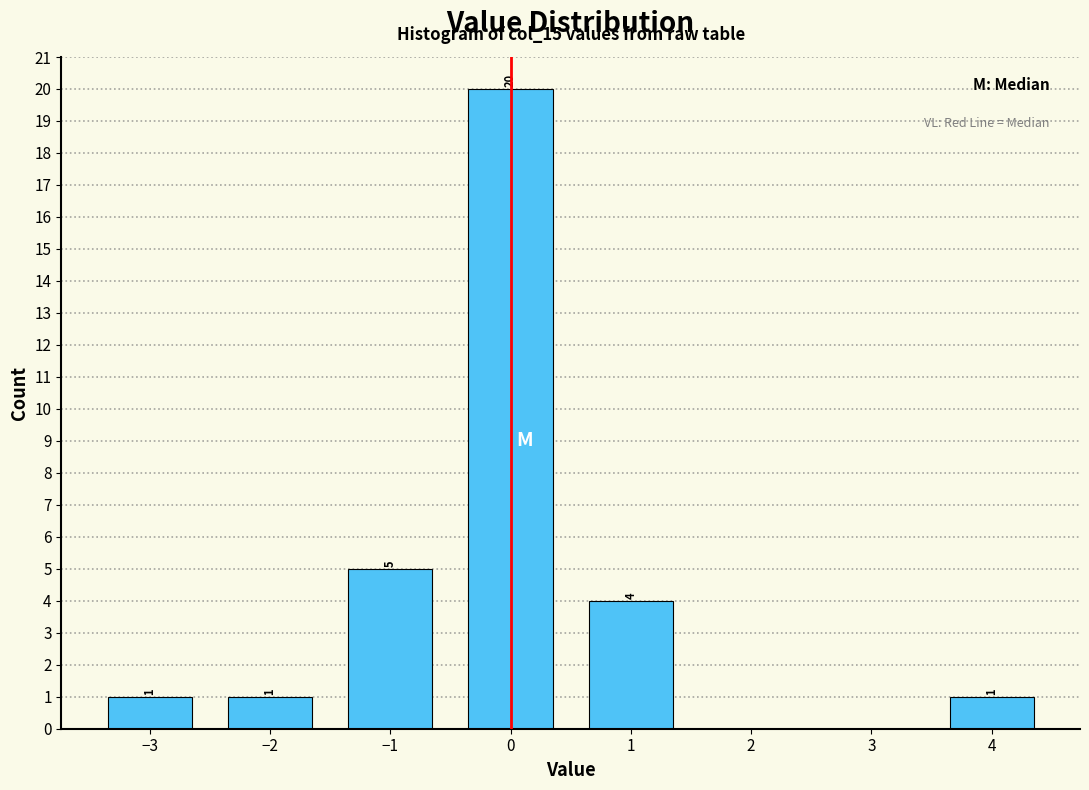

Over which range of the x-axis is the bar tallest?

-0.5 to 0.5